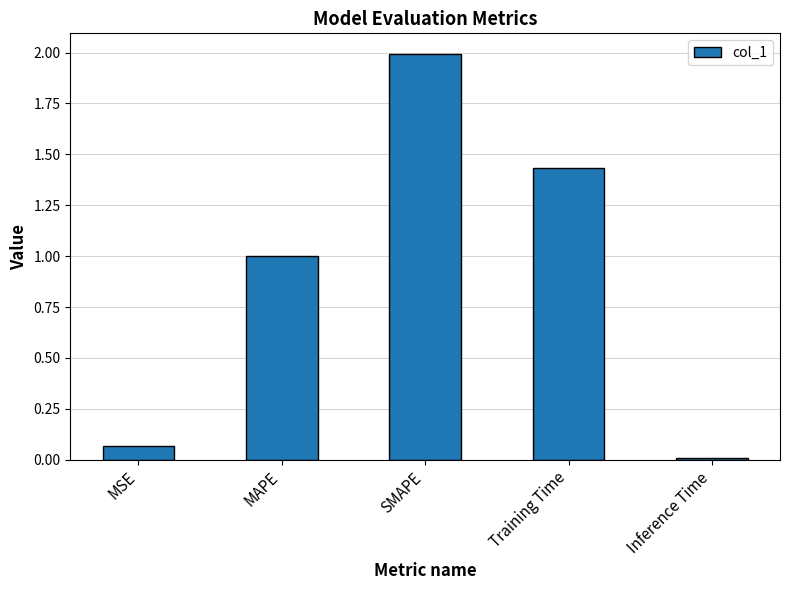

How many distinct data groups are displayed?

1